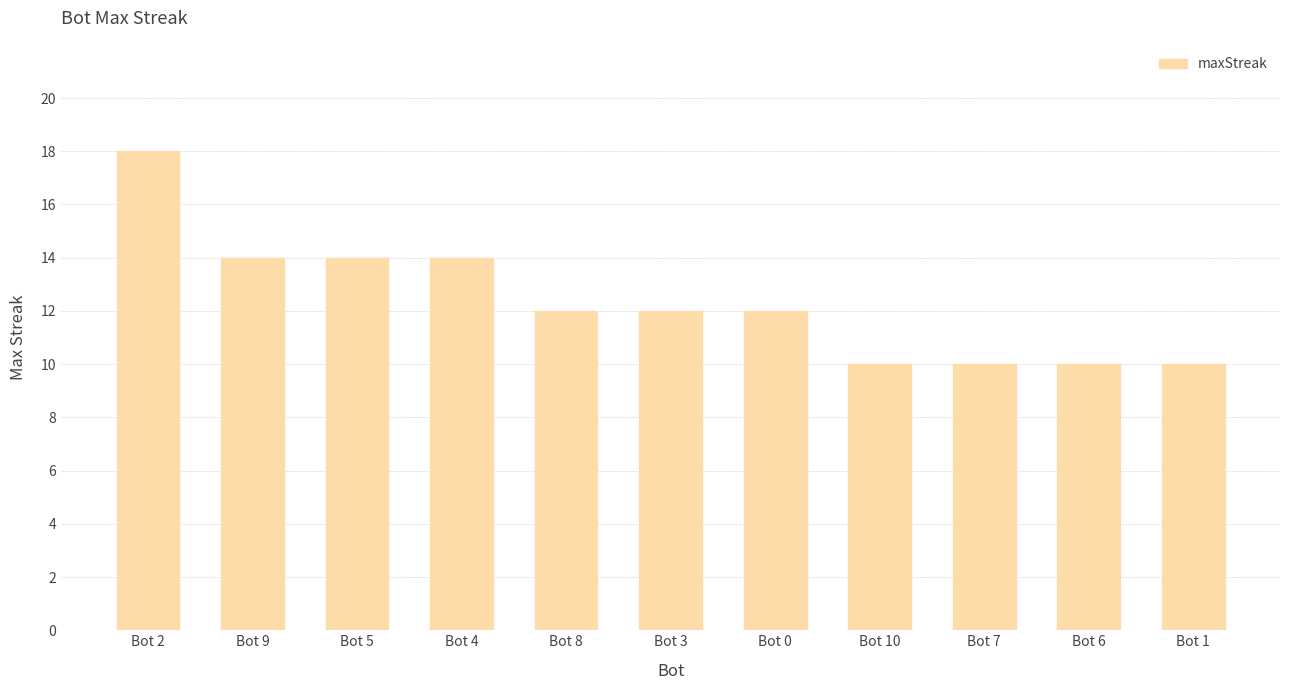

How many series are shown in this chart?

1